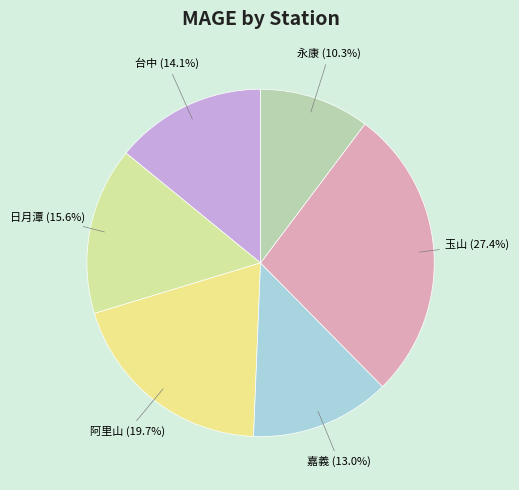

Which category has the smallest portion of the pie?

永康